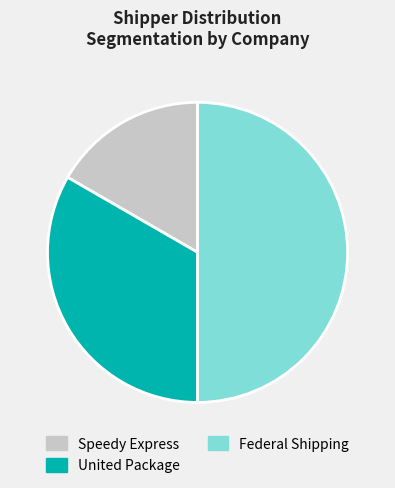

What is the smallest slice in the pie chart?

Speedy Express